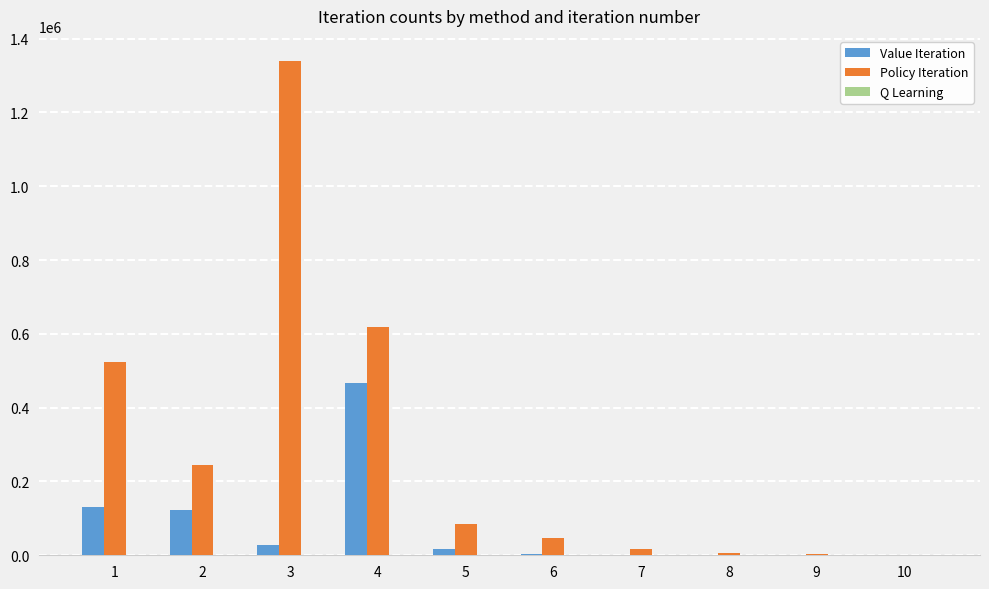

What is the maximum value for Value Iteration?

466949